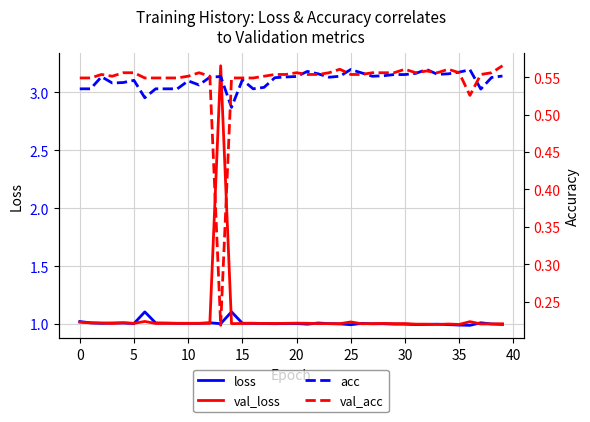

Which series has the largest range (max minus min)?

val_loss